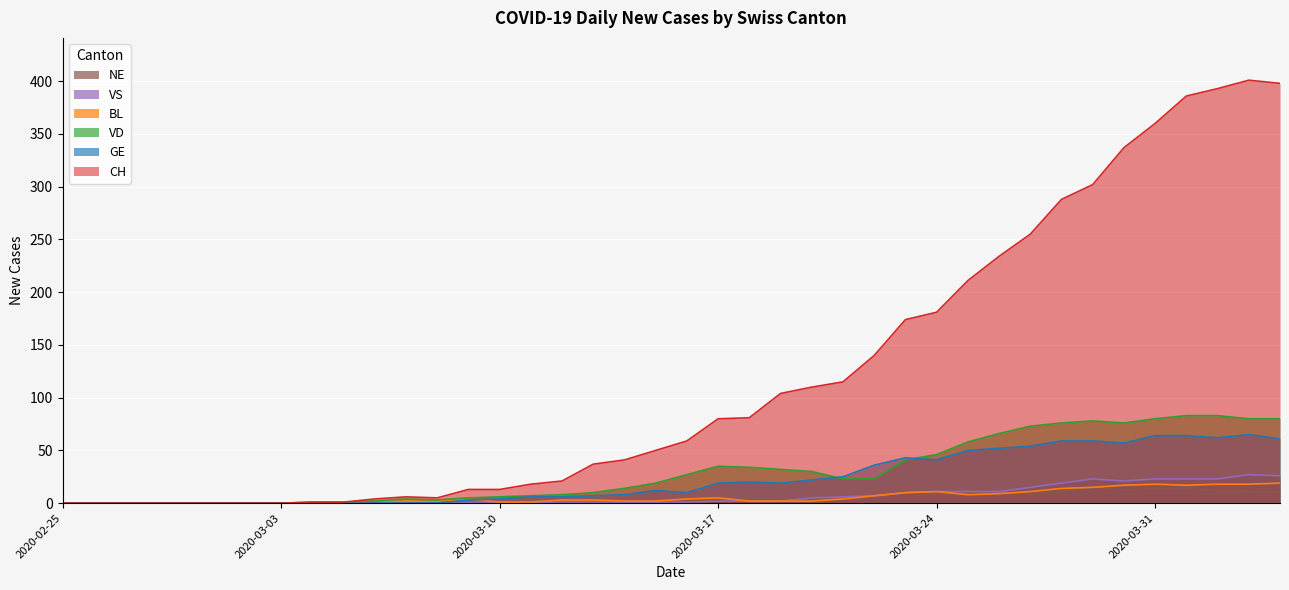

What position from the left is 2020-03-14?

19